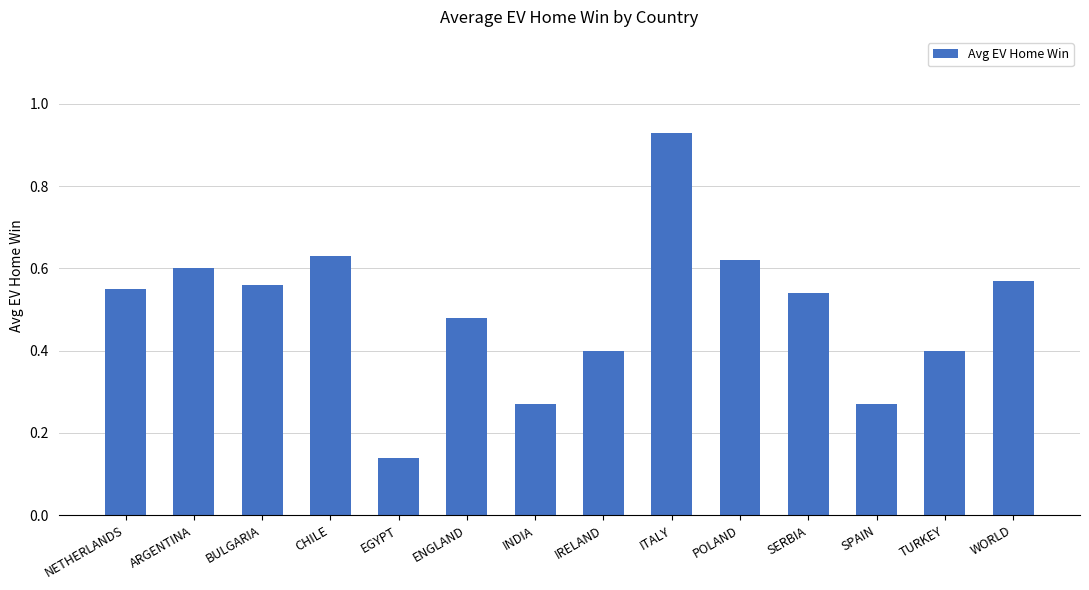

What position from the left is WORLD?

14